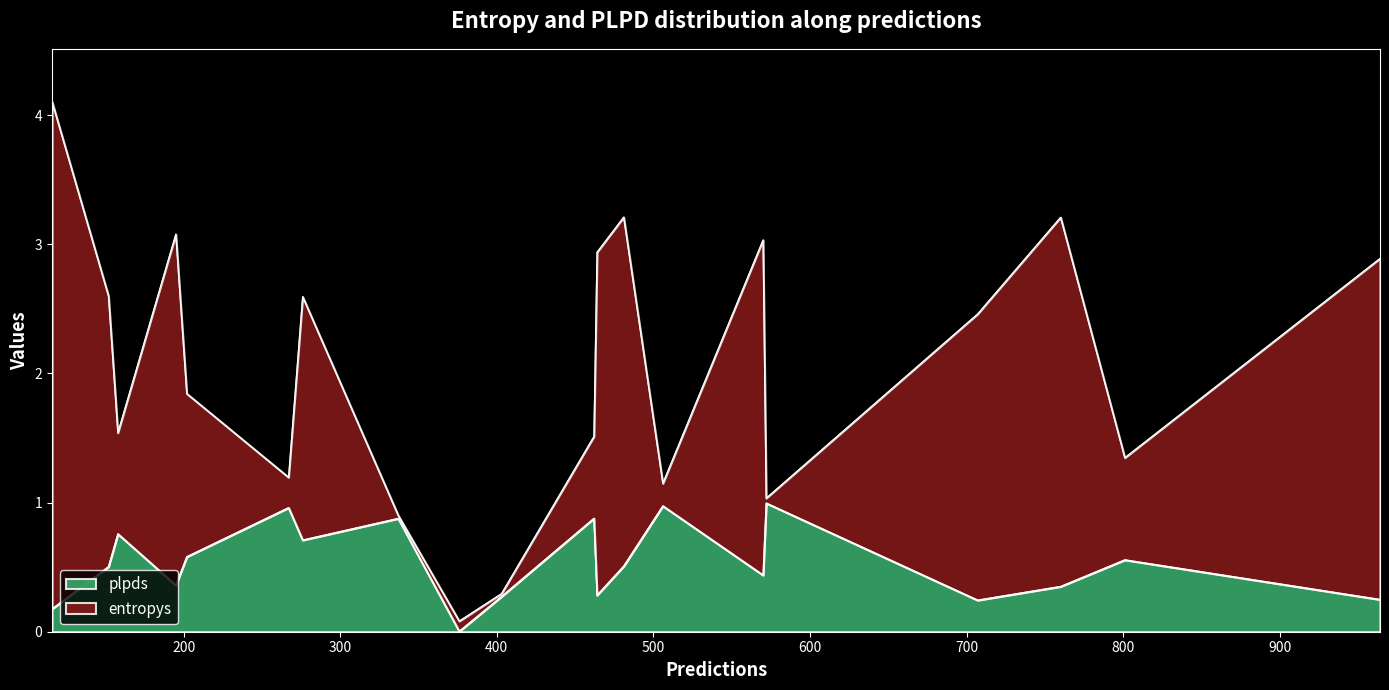

What is the sum of all plpds values?

10.7